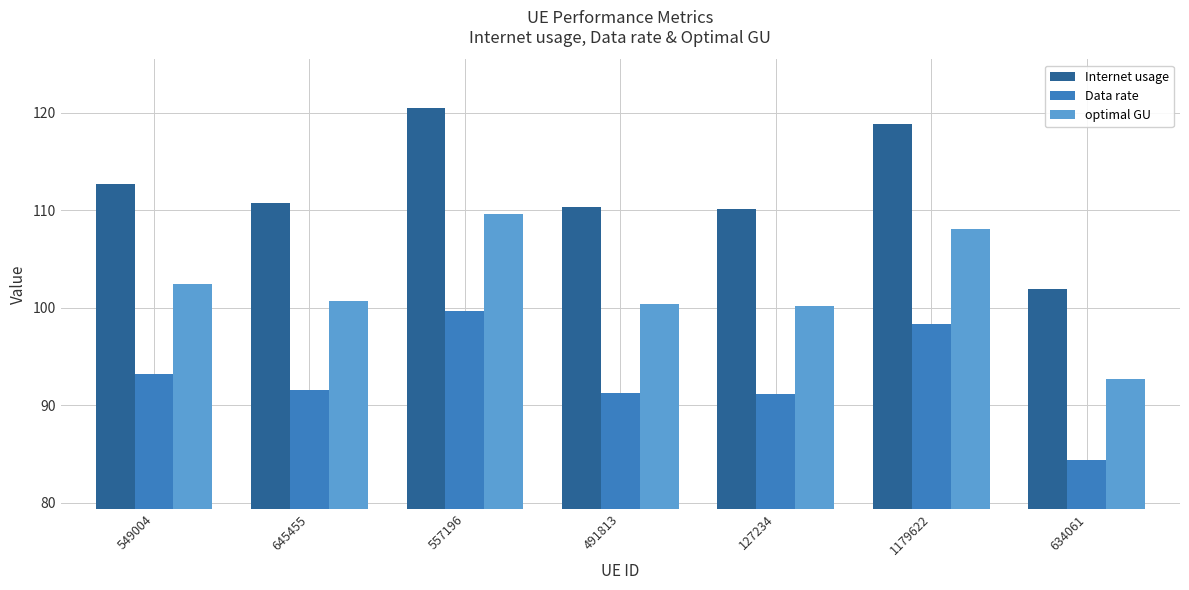

What is the value of the Data rate bar at the 4th from the left?

91.3